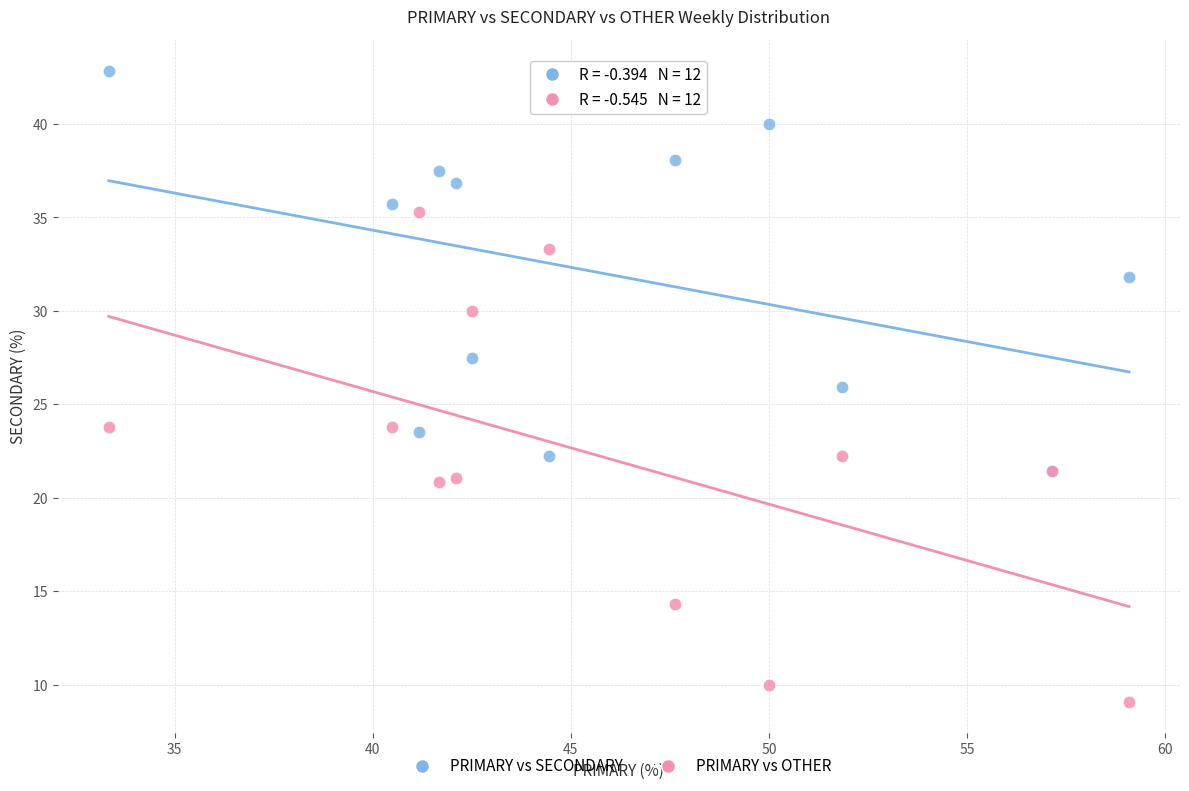

Which series contains the lowest Y value?

PRIMARY vs OTHER